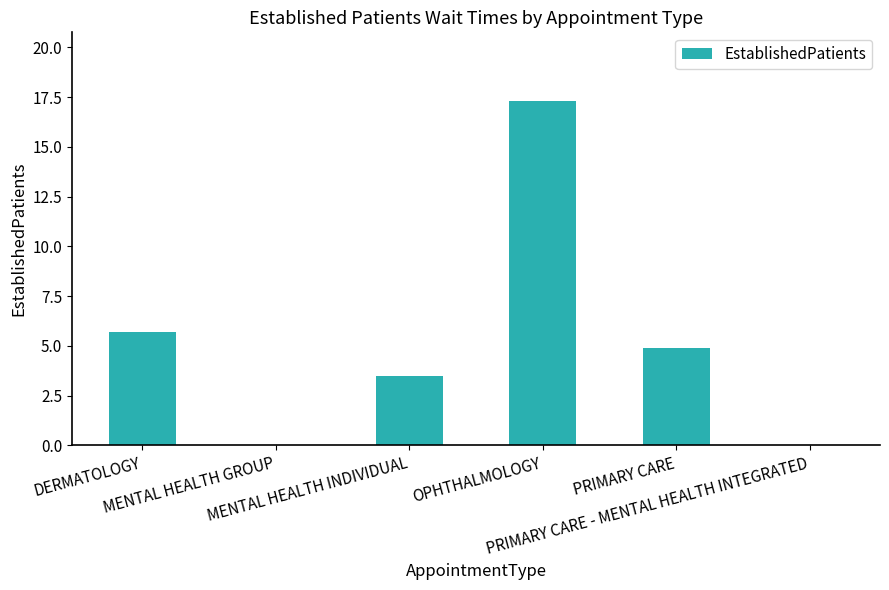

The chart shows a value of 0.0 at MENTAL HEALTH GROUP. True or false?

True